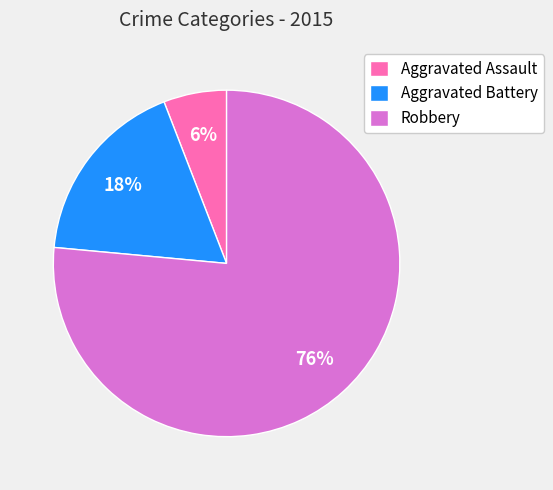

Is it true that Aggravated Battery is 18% of the pie?

True